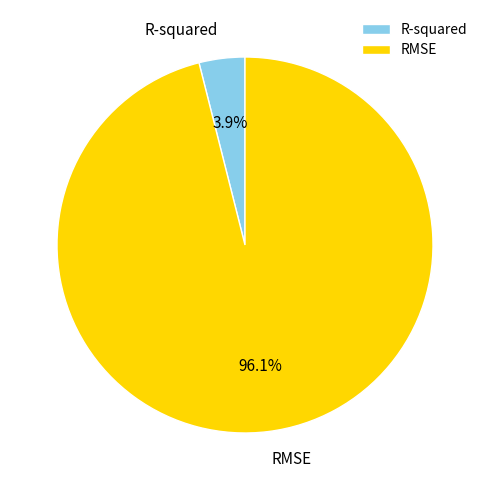

To the nearest percent, what percentage of the pie is R-squared?

4%